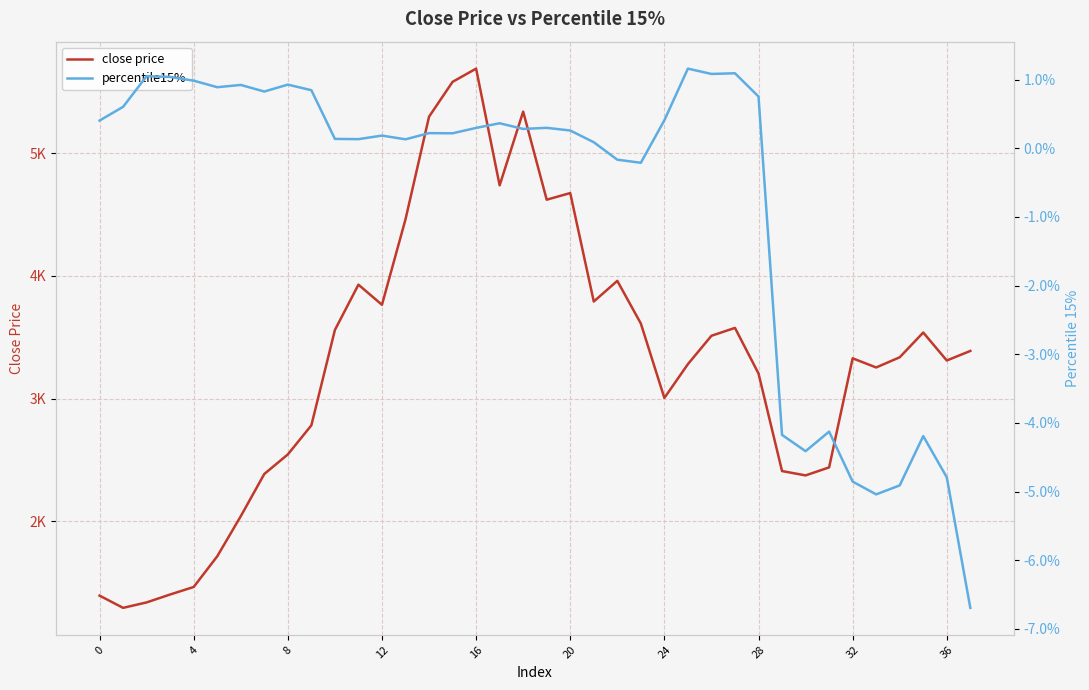

What are all the series names shown in the legend?

close price, percentile15%